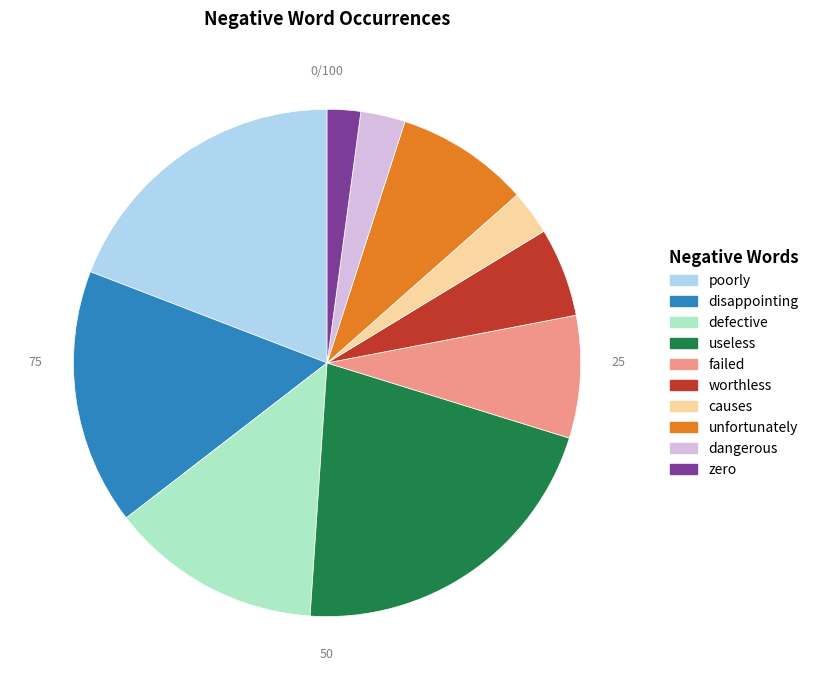

Which has a higher value, worthless or failed?

failed